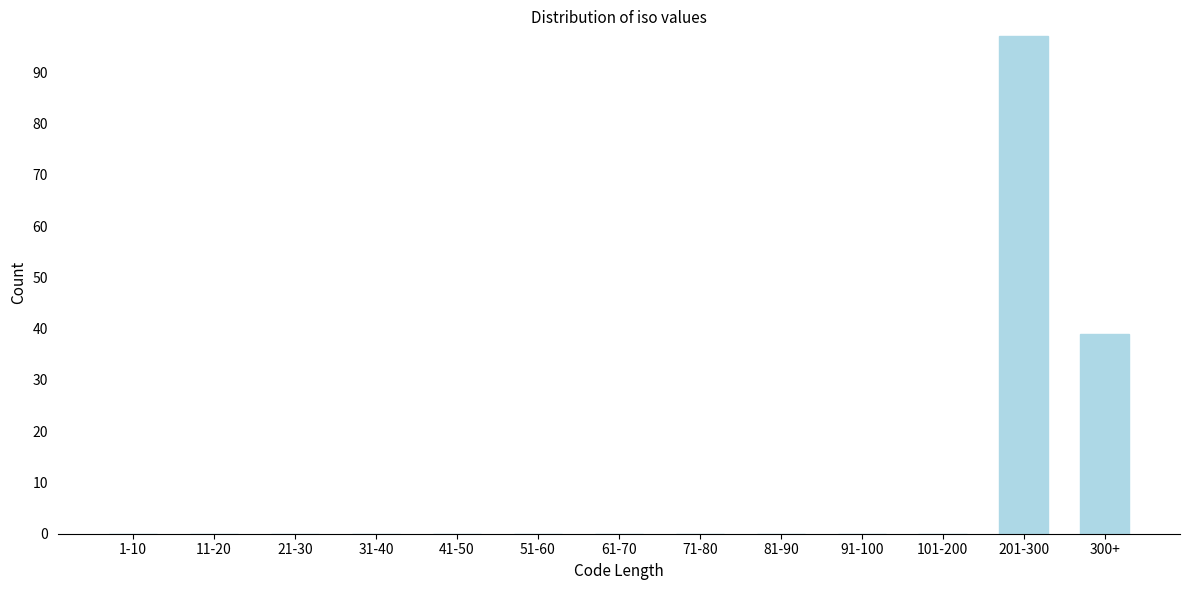

Reading left to right, what are all the values shown in this chart?

1-10=0	11-20=0	21-30=0	31-40=0	41-50=0	51-60=0	61-70=0	71-80=0	81-90=0	91-100=0	101-200=0	201-300=97	300+=39